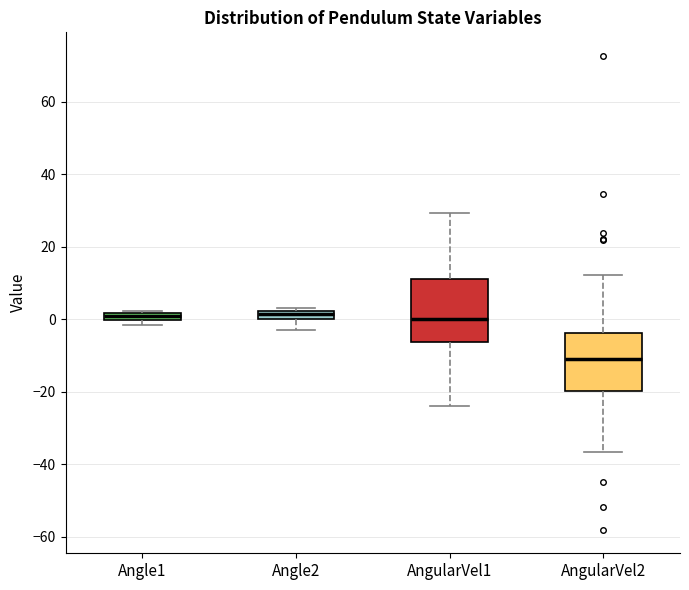

Which box has the lowest median line?

AngularVel2